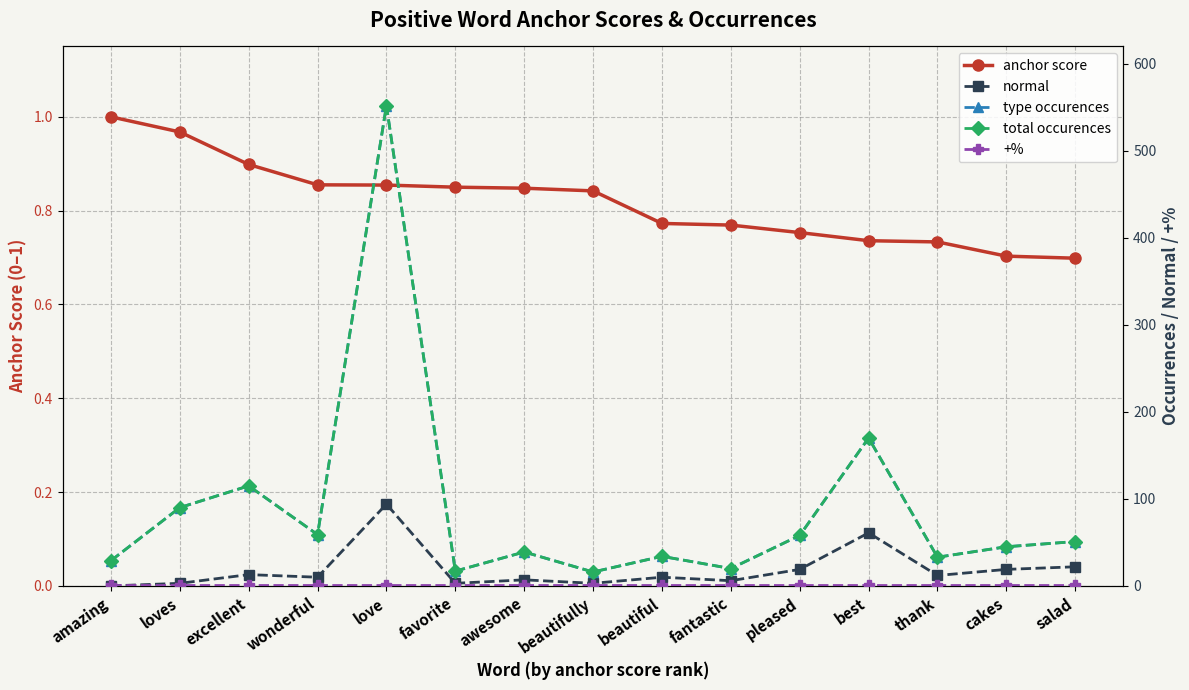

Does the chart display data point markers on the line(s)?

Yes